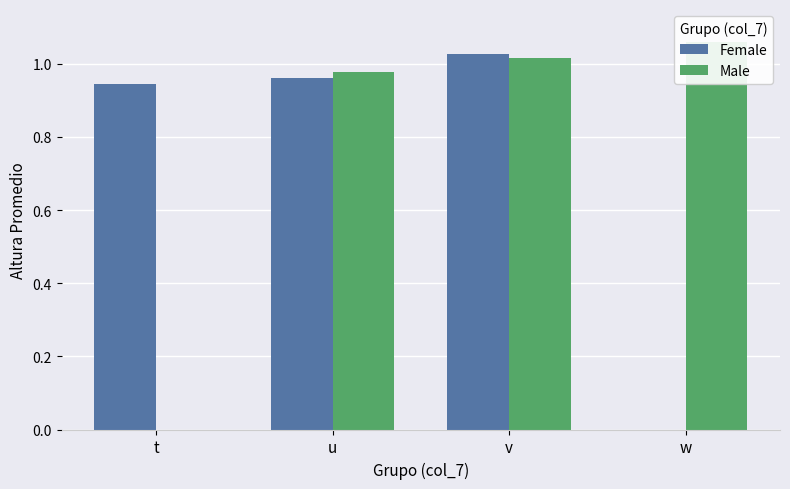

List the series in order of their overall mean, lowest first.

Female, Male